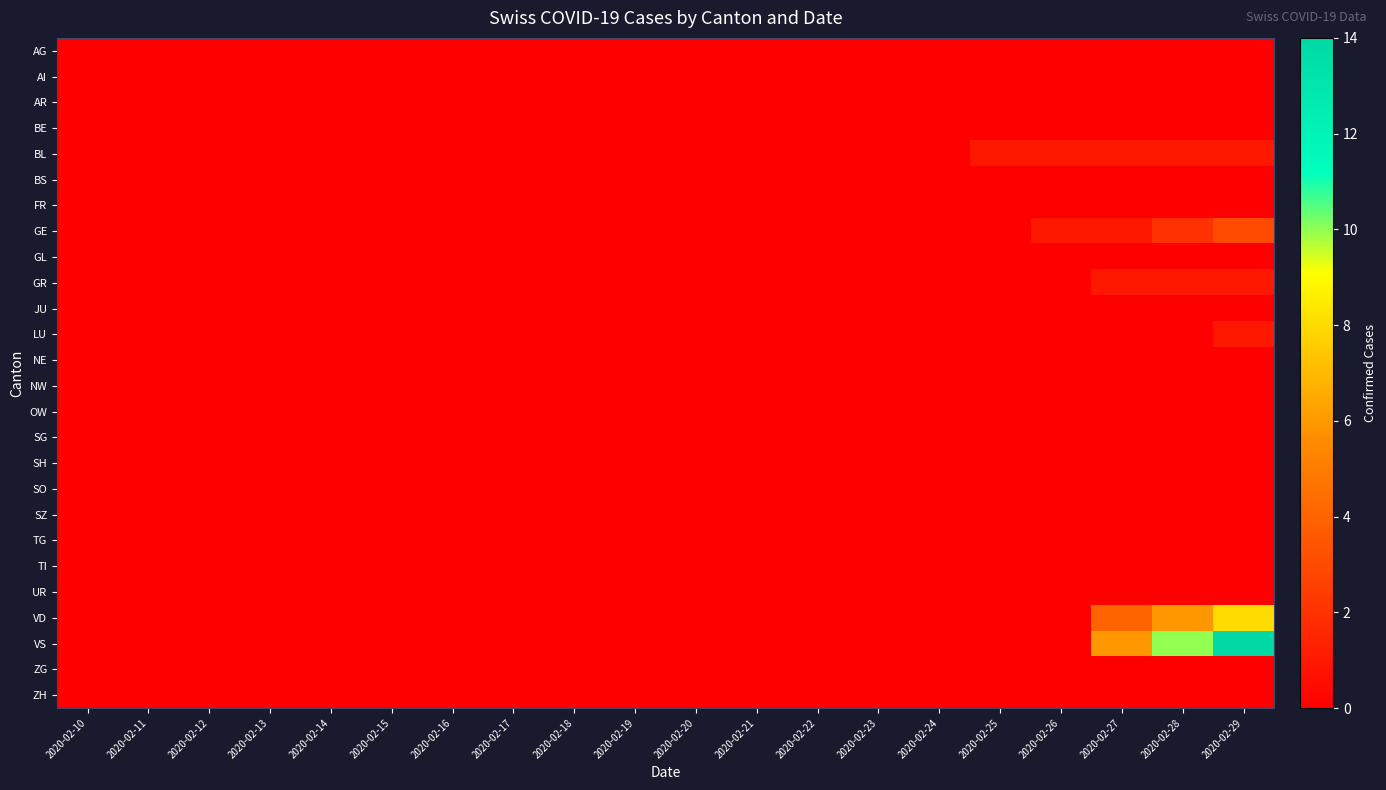

What is the greatest value displayed?

14